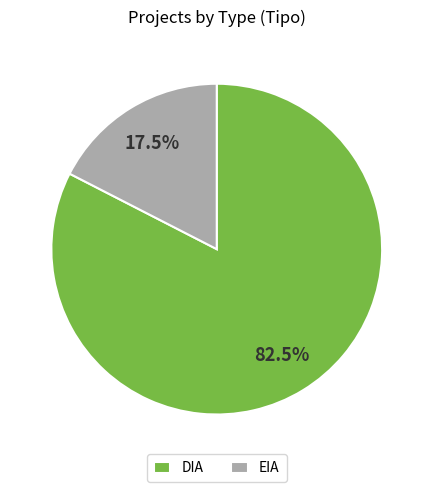

How much of the chart is everything except DIA?

17.5%